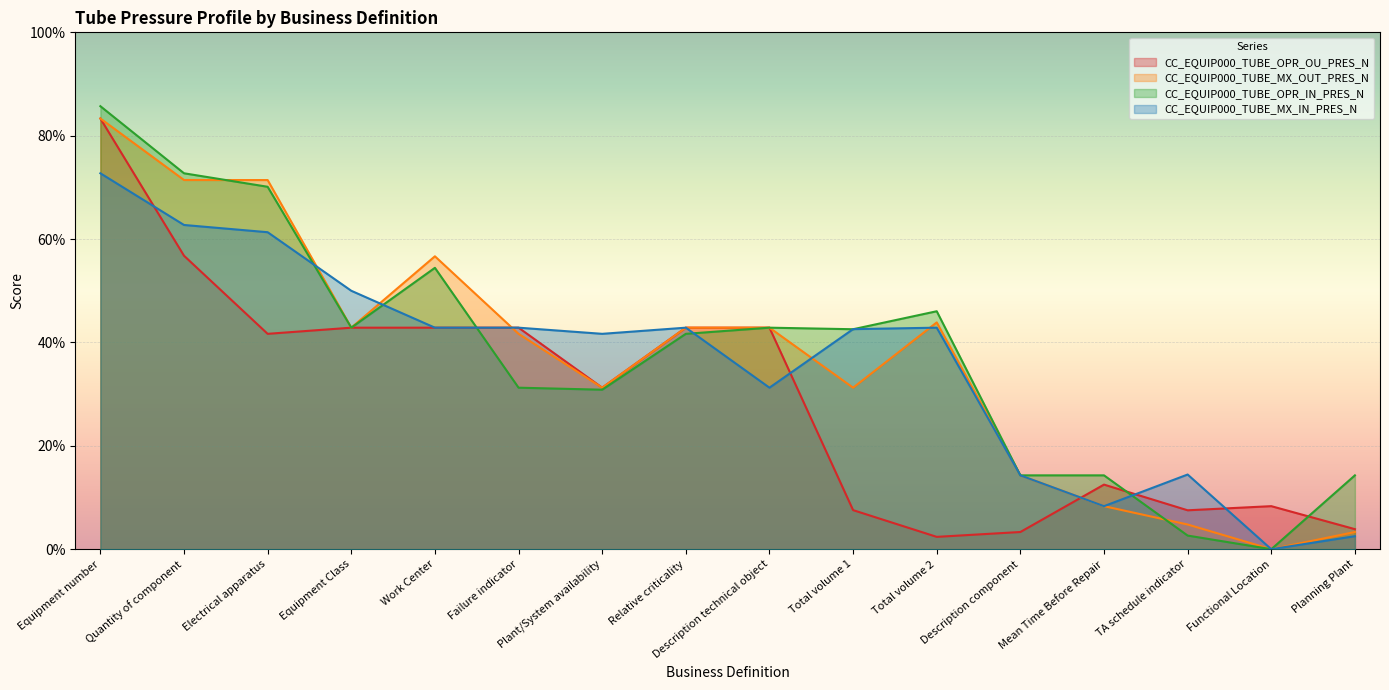

Count the number of categories in the chart.

16